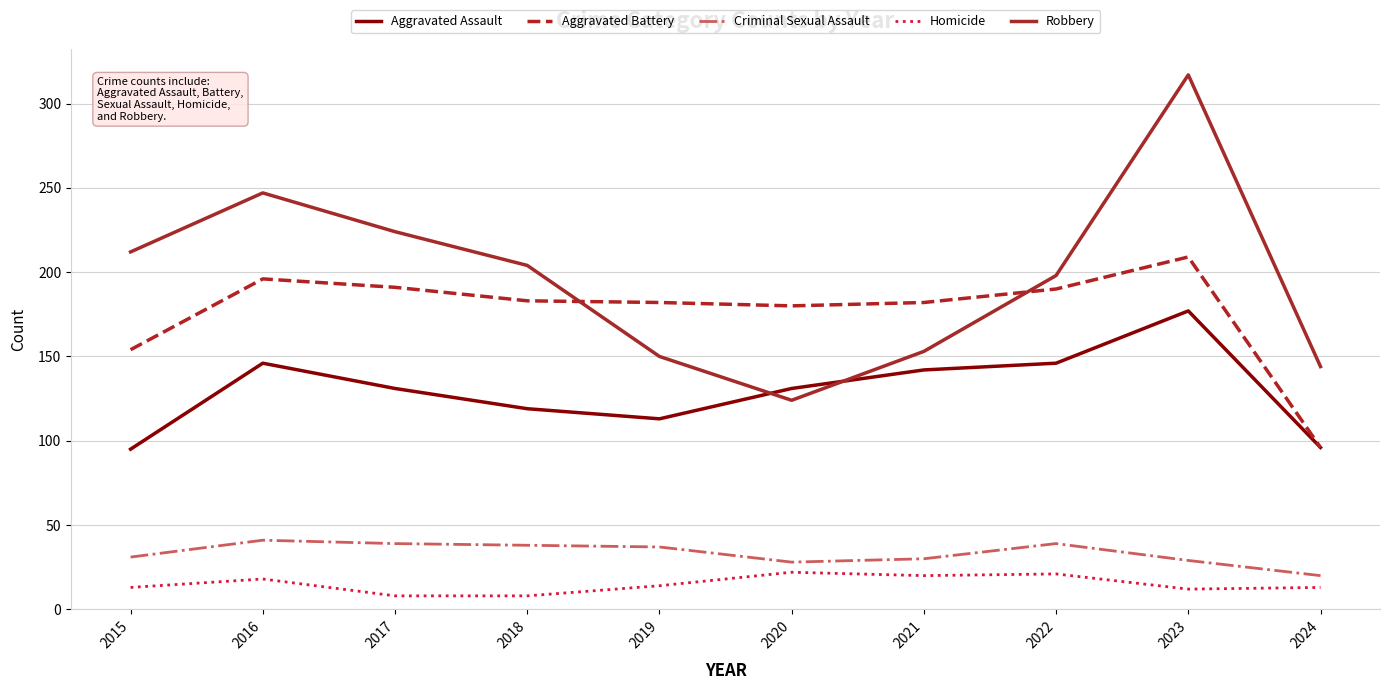

Read the Homicide value at 2021, to the nearest 5.

20